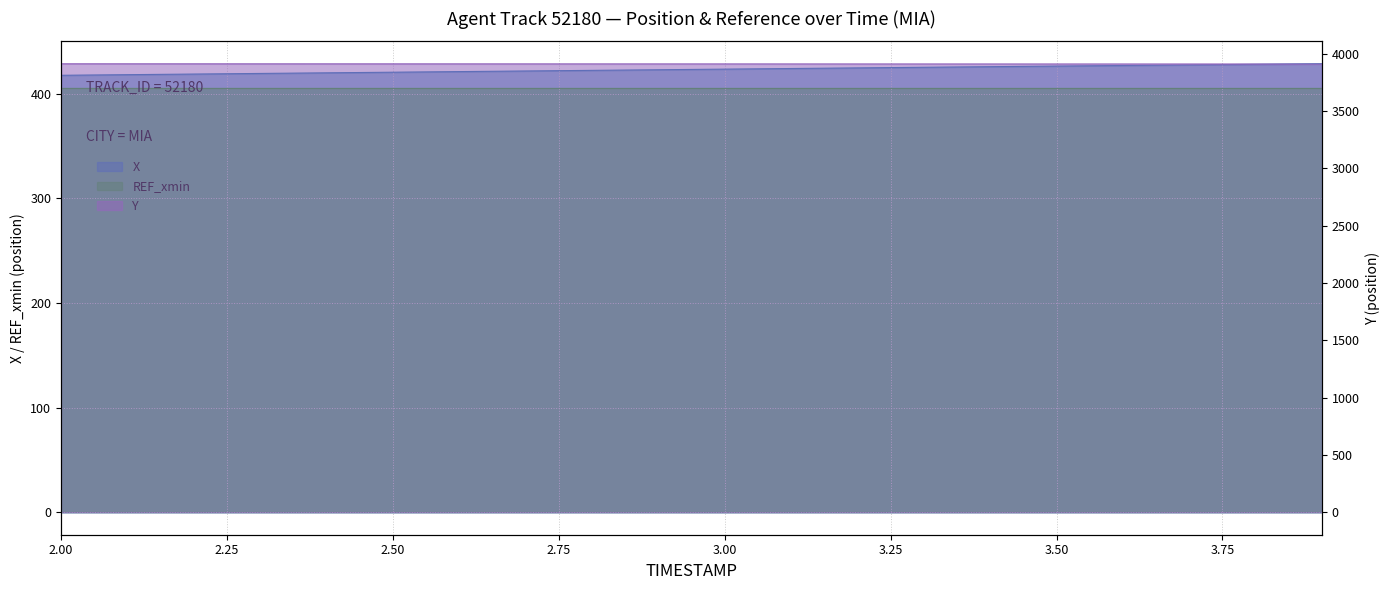

True or false: Y has more than 1 points higher than both neighbors.

False